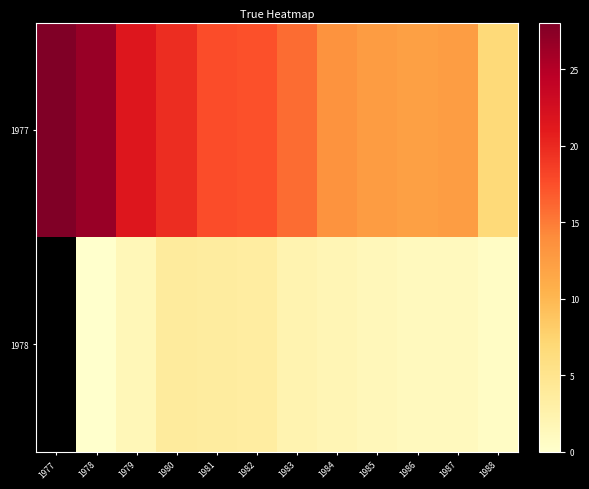

True or false: row_0 has a value of 26.6 at 1978.

True